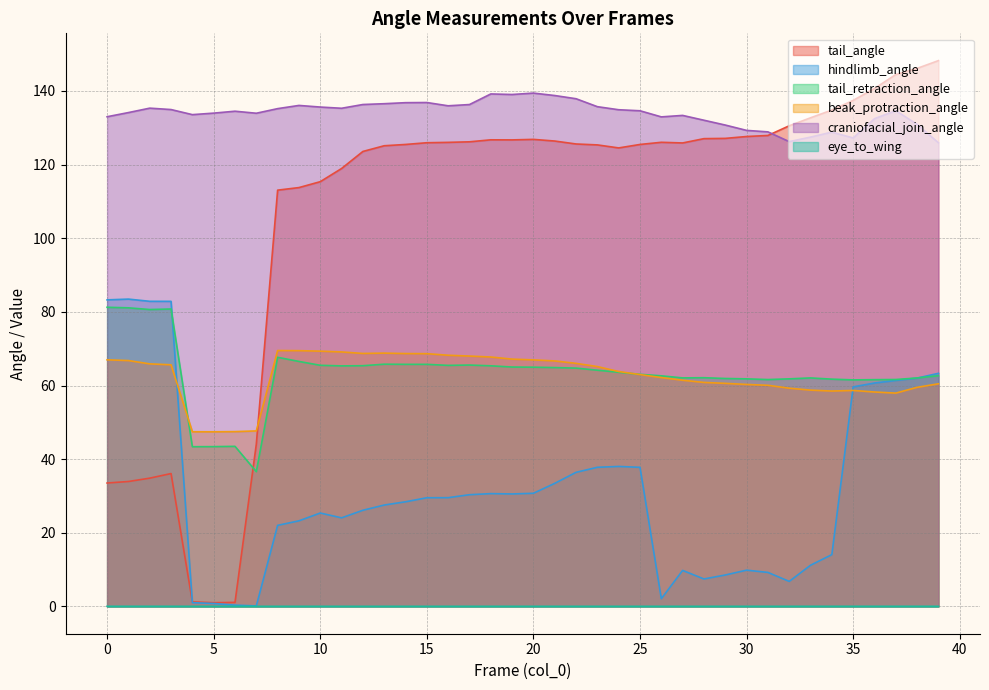

What is the value of the beak_protraction_angle point at the 33rd from the left?

59.3